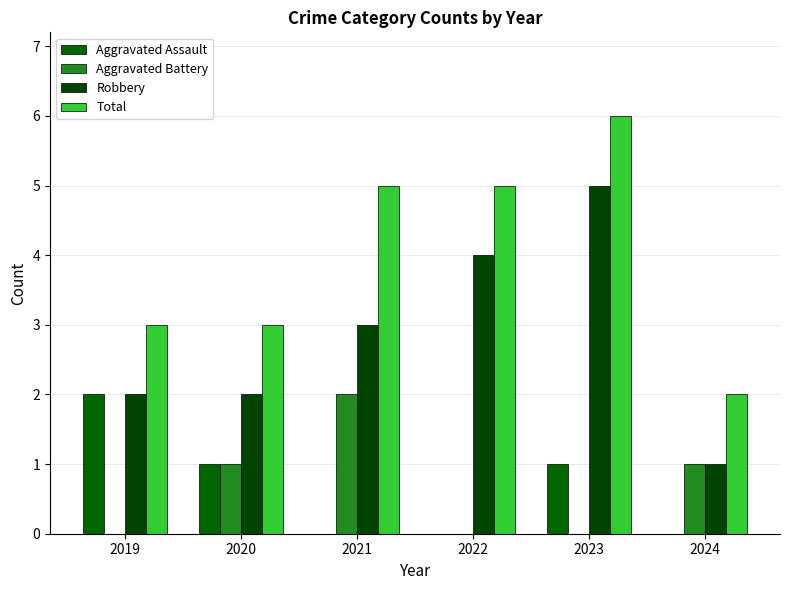

What are all the series names shown in the legend?

Aggravated Assault, Aggravated Battery, Robbery, Total